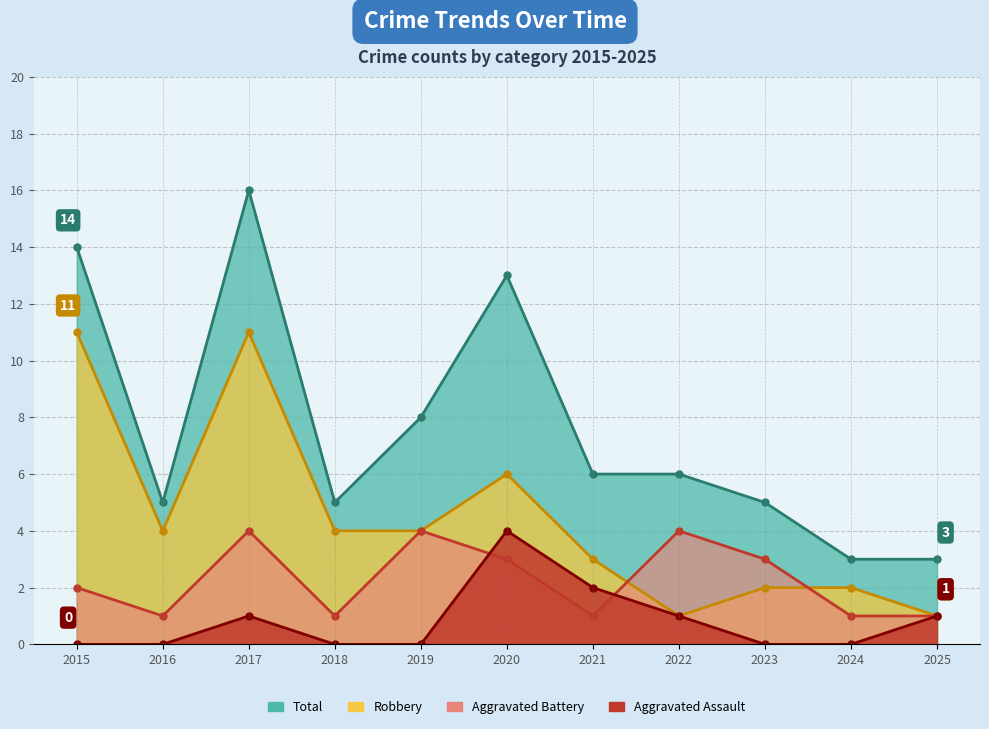

At which category is the sum across all series the highest?

2017